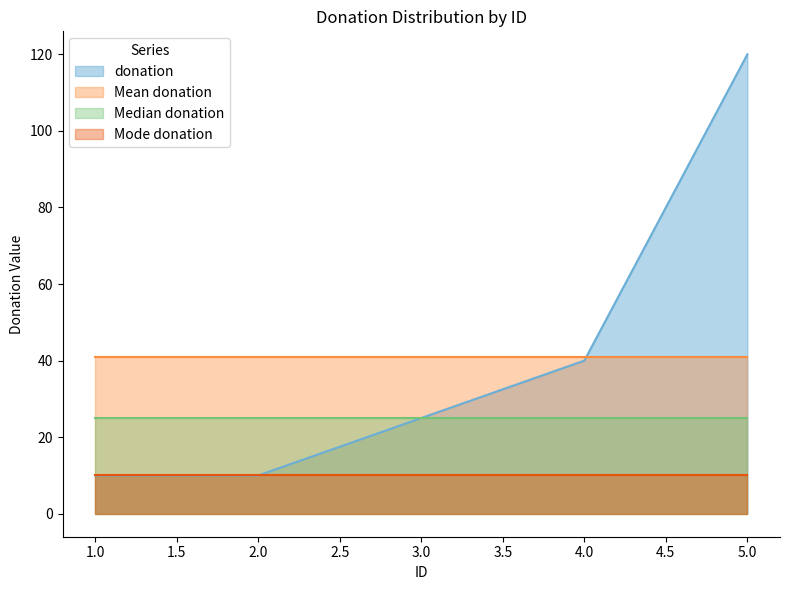

What is the average value of the Median donation series?

25